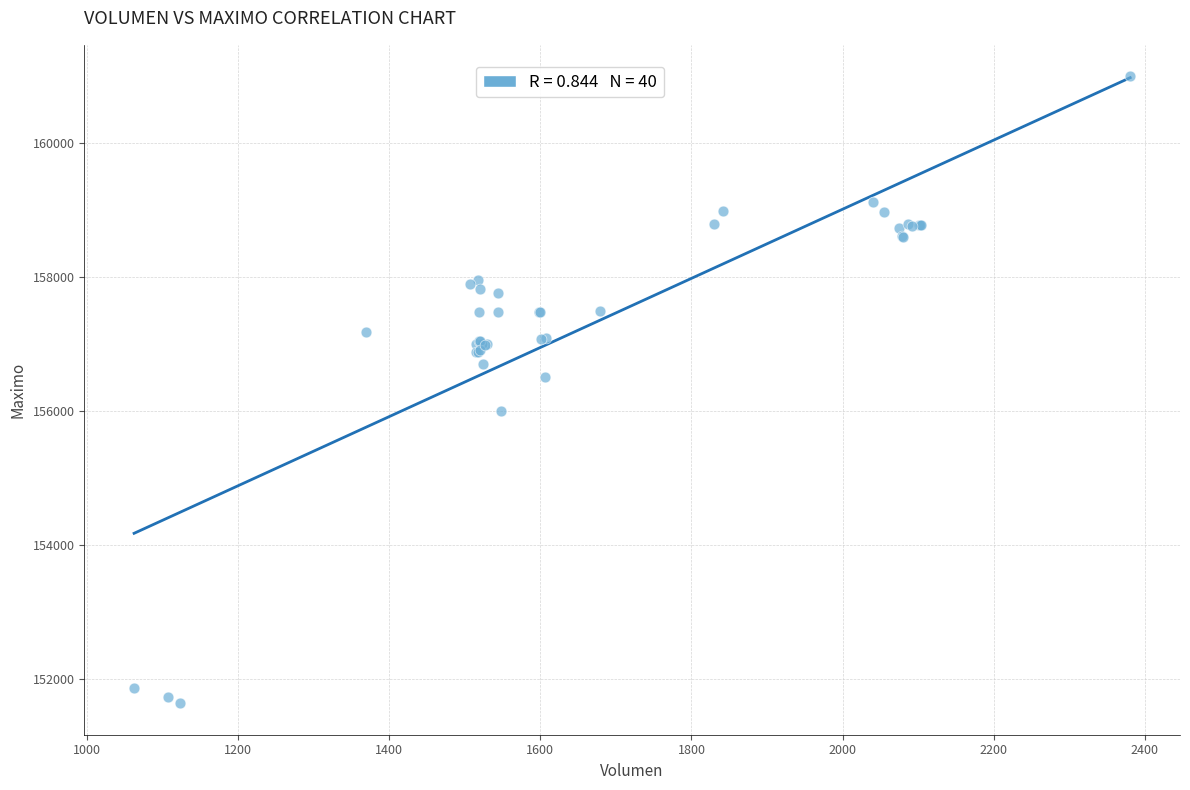

What Y value in the scatter plot is closest to 156316?

156500